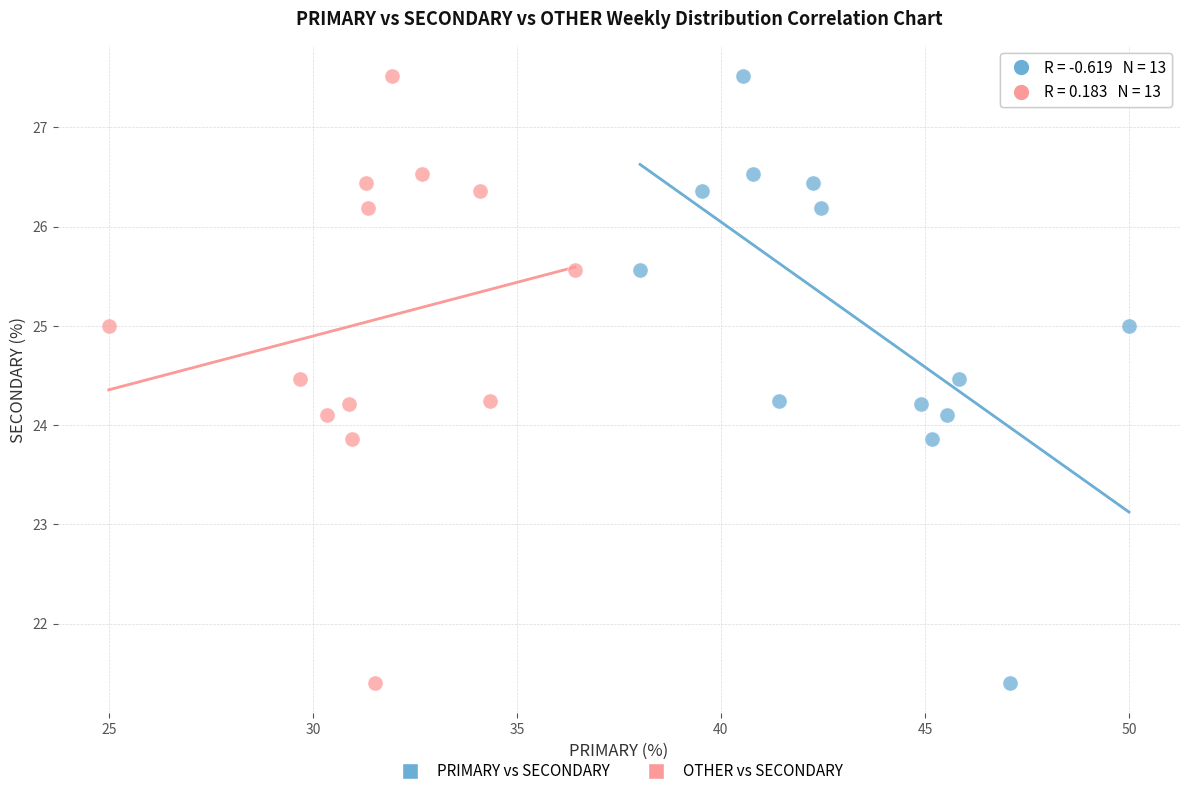

What are all the series names shown in the legend?

PRIMARY vs SECONDARY, OTHER vs SECONDARY